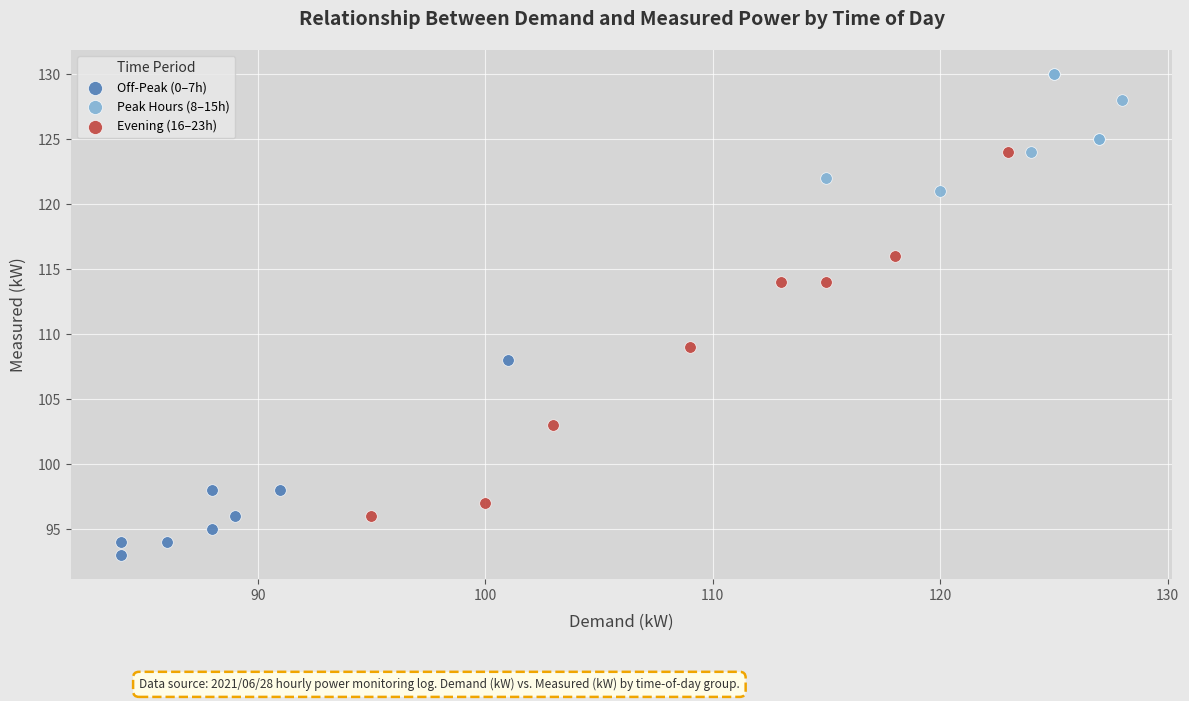

Which series reaches the minimum Y coordinate?

Off-Peak (0–7h)